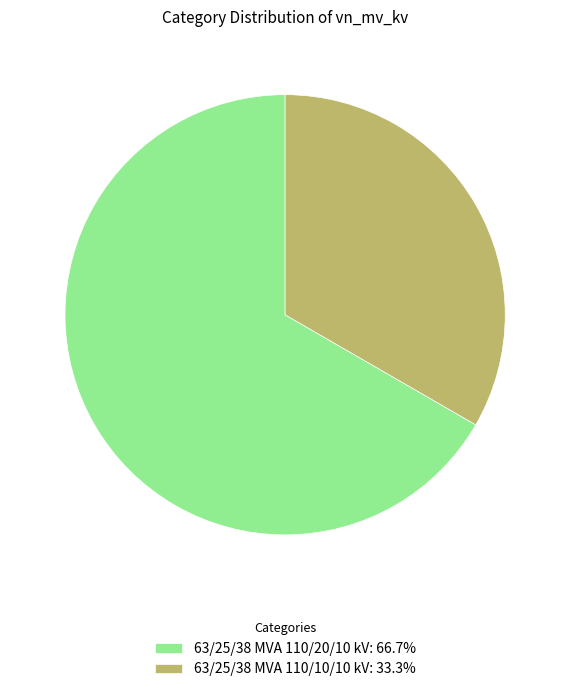

How many segments does this pie chart have?

2